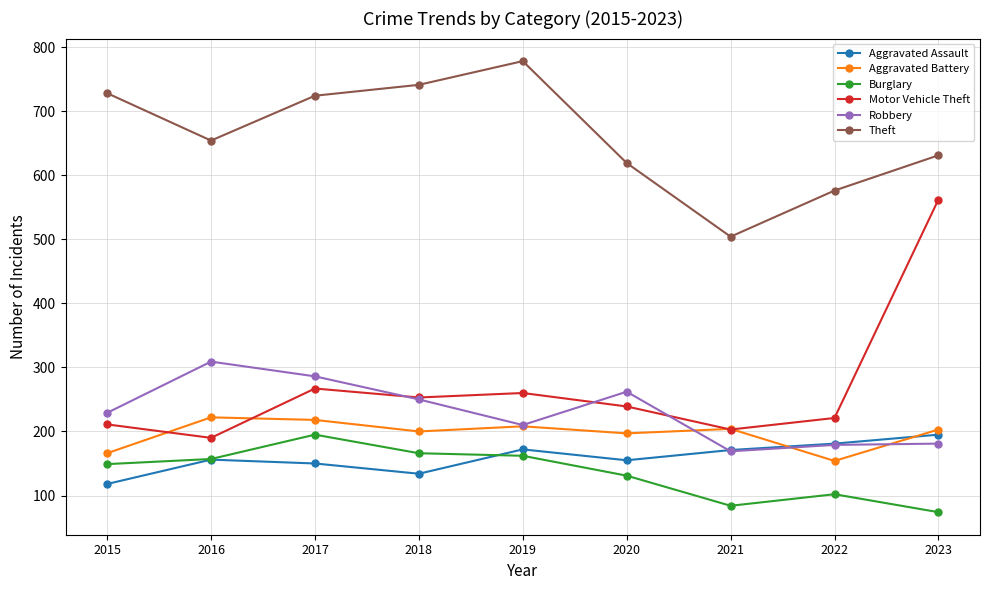

True or false: Aggravated Assault and Theft intersect in this chart.

False